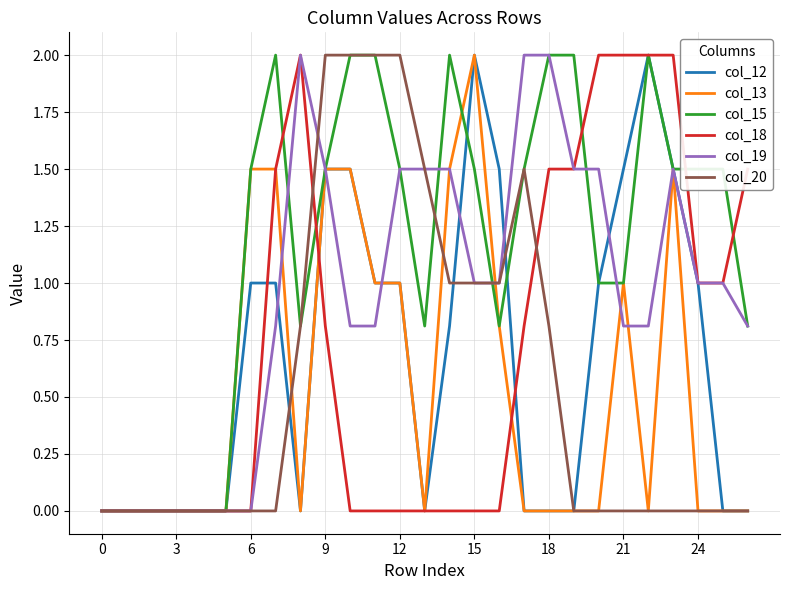

What is the maximum value shown in the chart?

2.0